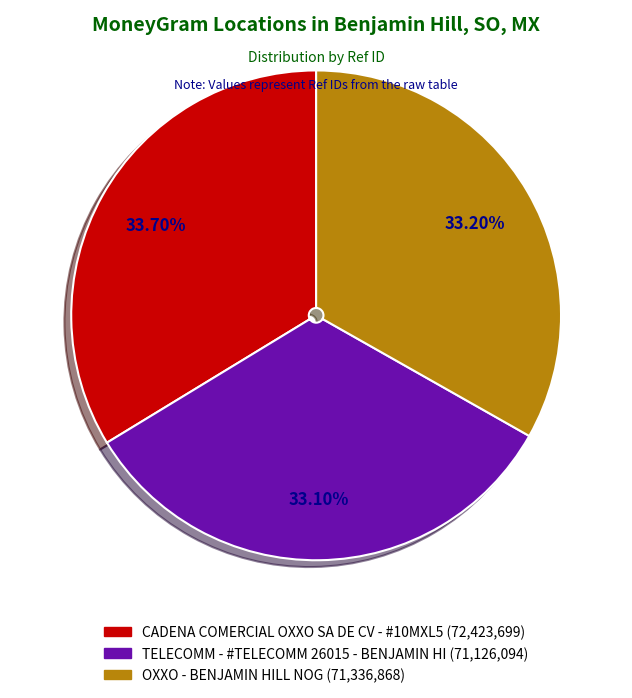

To the nearest percent, what is the average slice percentage?

33%